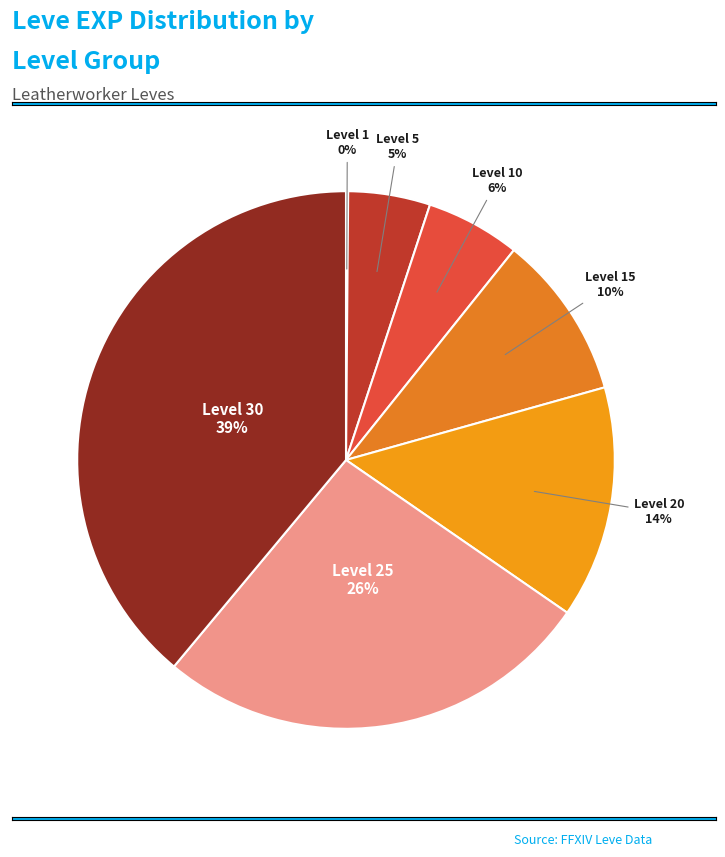

Which category has the smallest portion of the pie?

Level 1